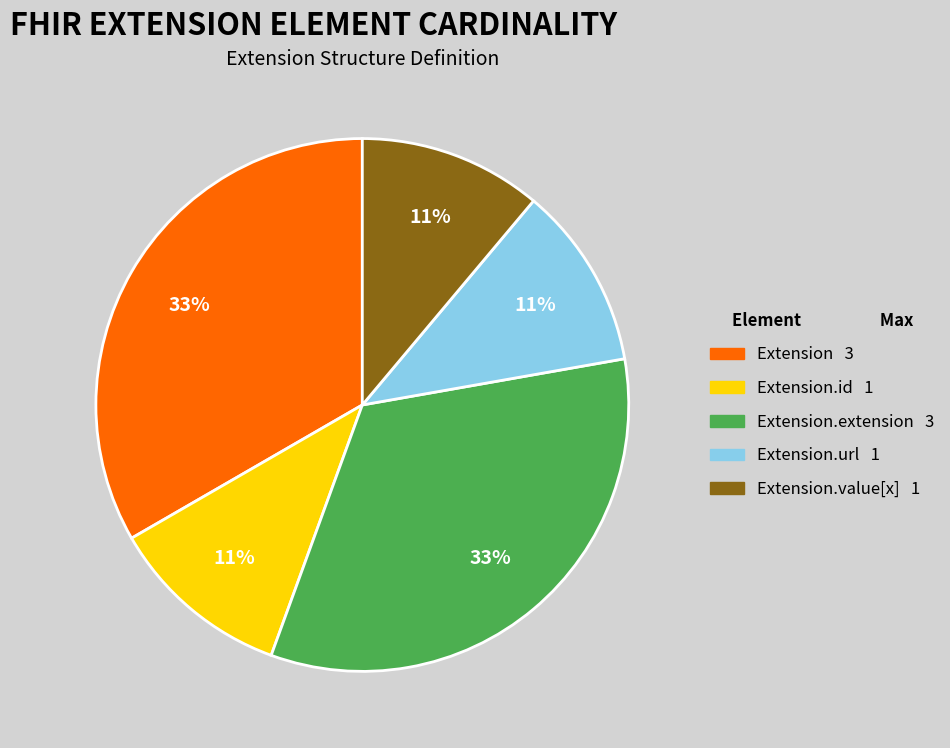

To the nearest percent, what is the difference between the largest and smallest slice percentages?

22%